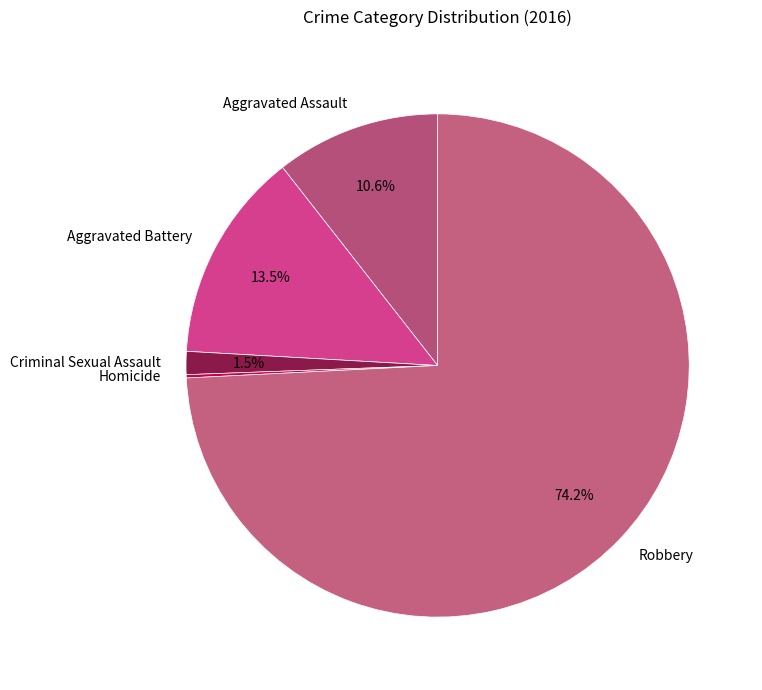

Which slice is the largest?

Robbery